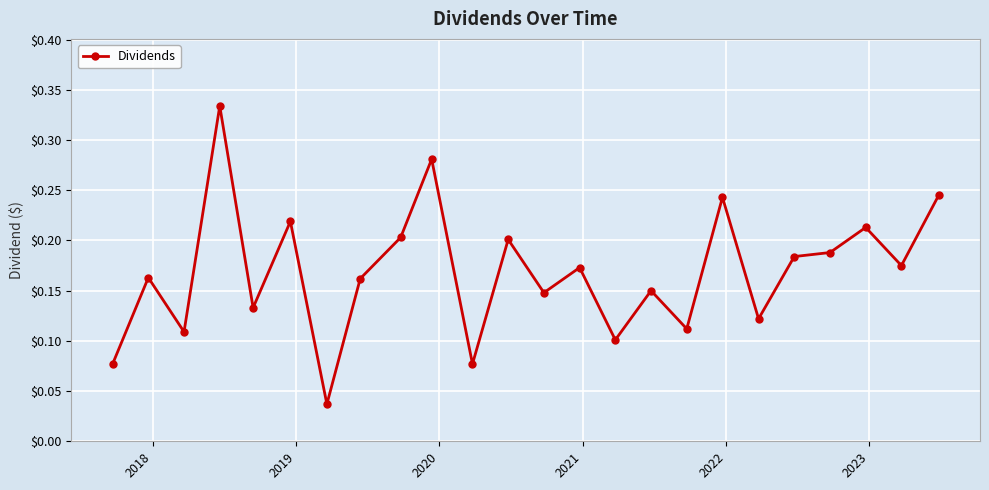

Count the values in the range 0 to 1.

24